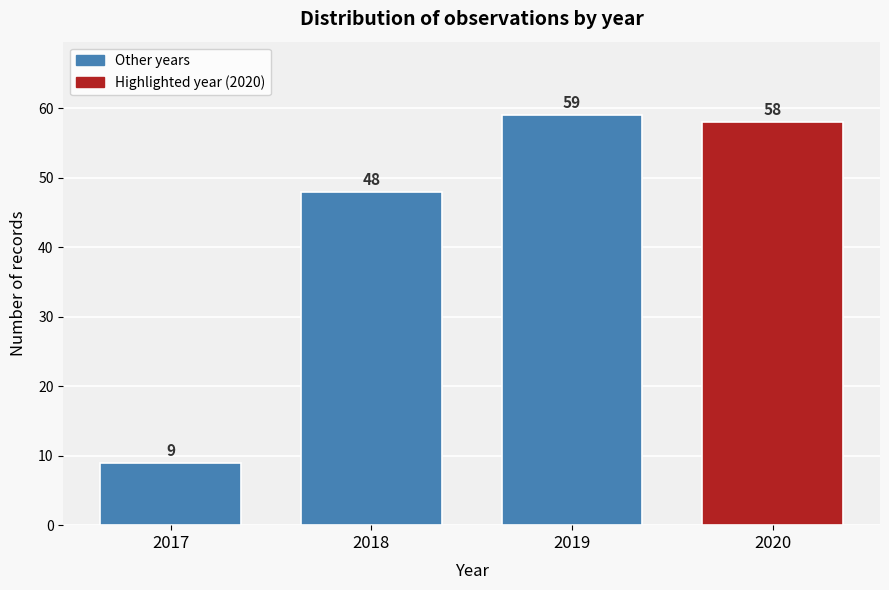

Reading left to right, list all the values displayed in this chart.

9	48	59	58